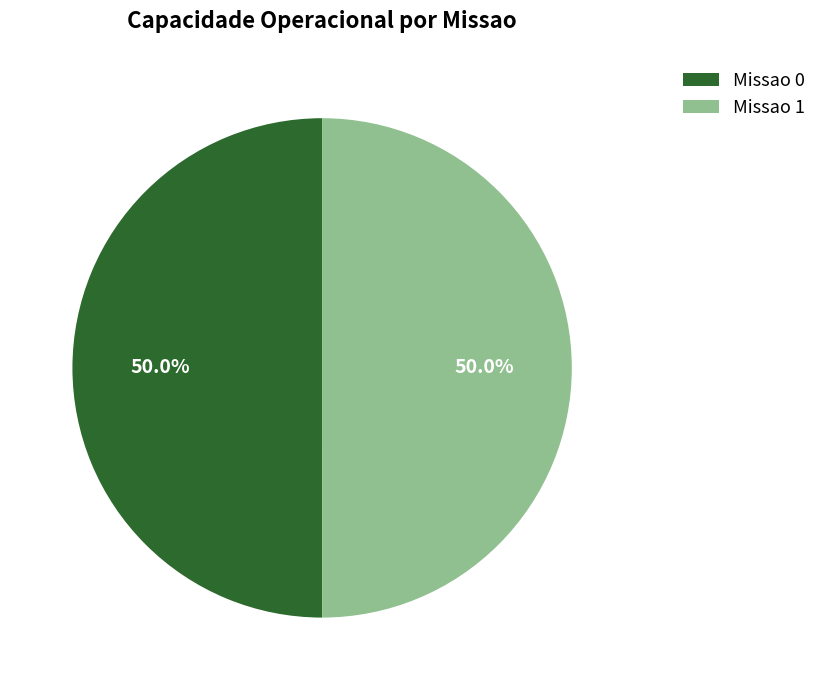

To the nearest percent, what is the average slice percentage?

50%